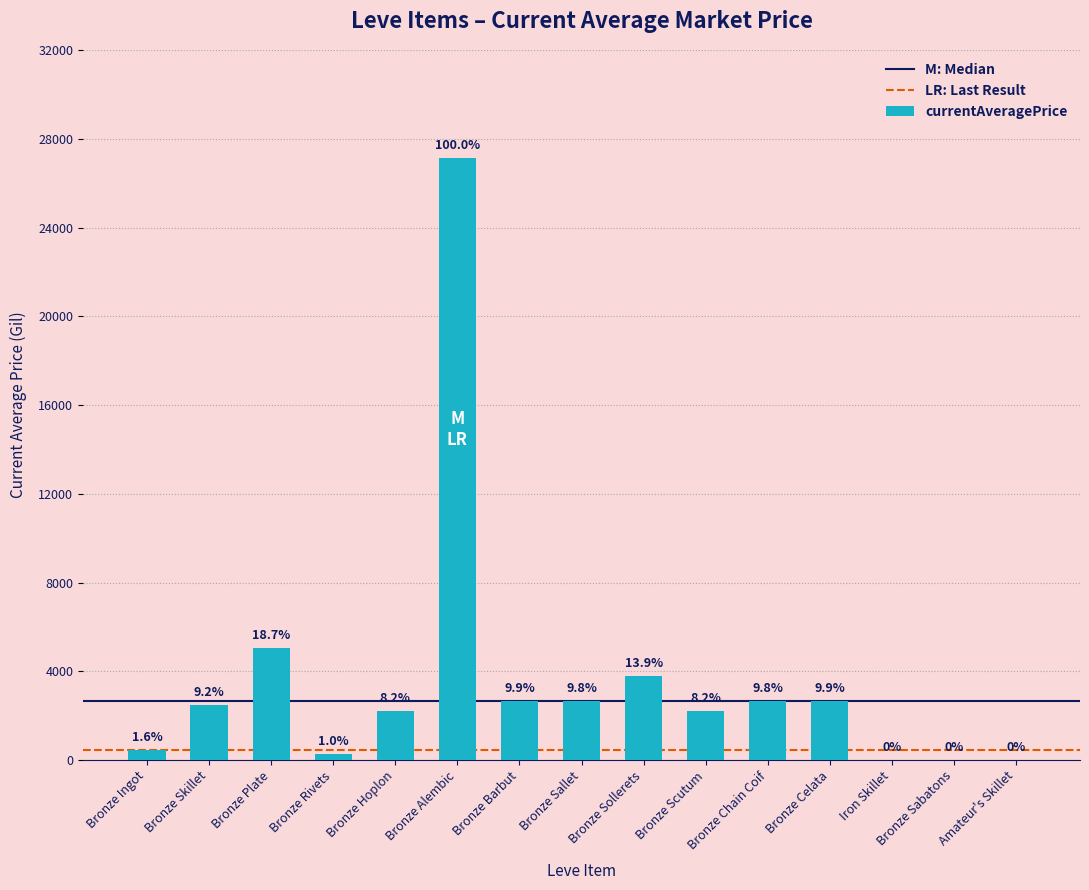

The value at Bronze Barbut is 2680.0. True or false?

True